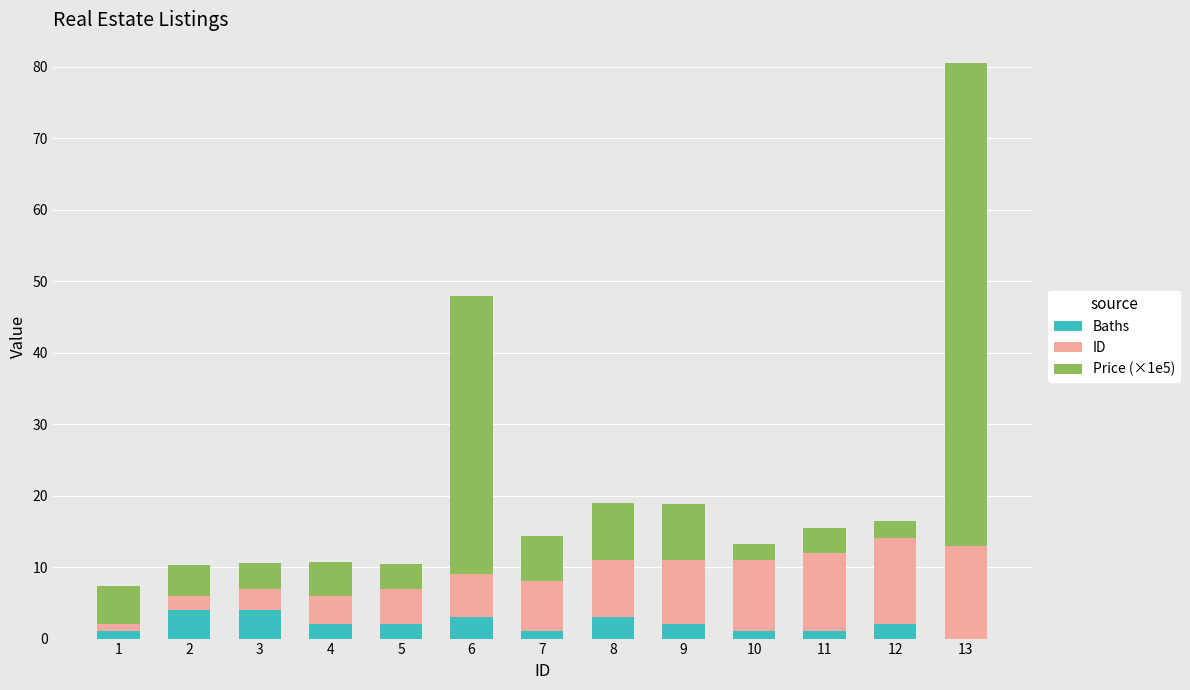

The Baths series shows 3.0 at 8. True or false?

True